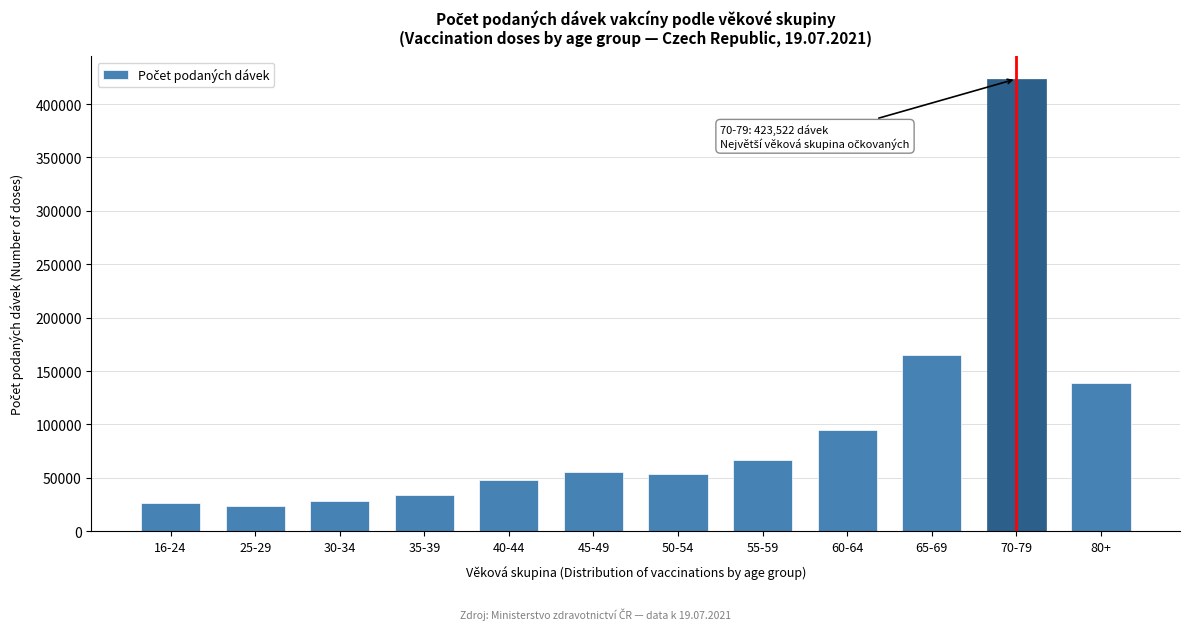

What is the label of the 8th bar from the right?

40-44